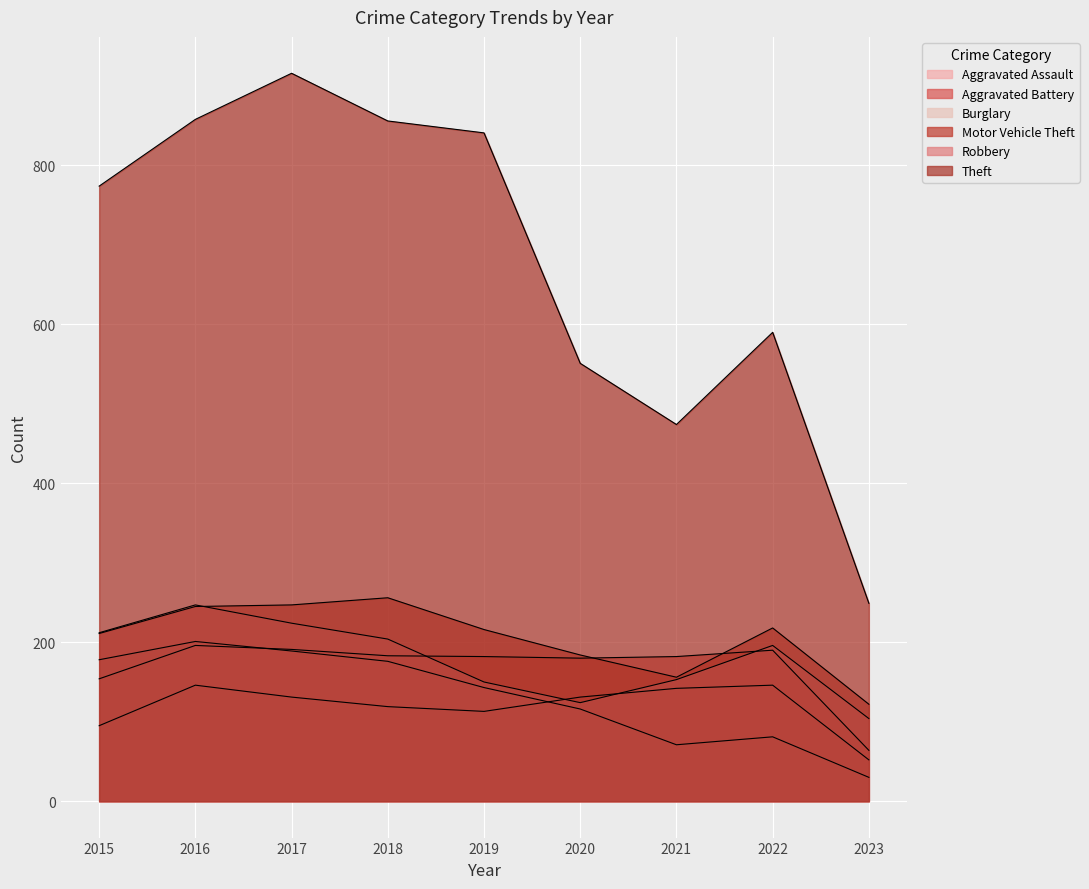

Which series has the largest range (max minus min)?

Theft